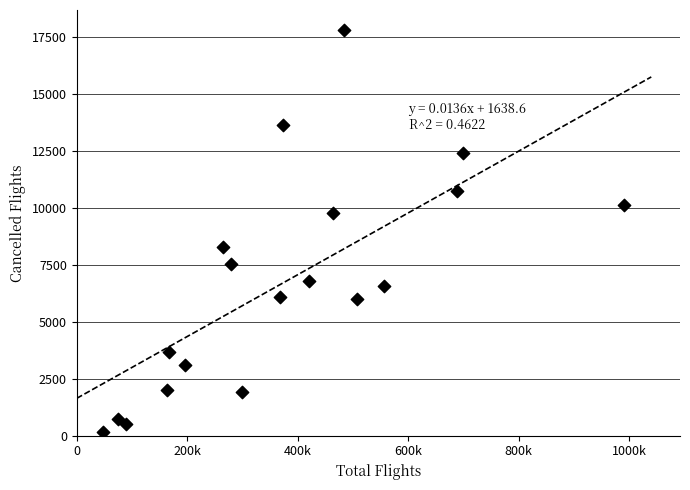

What is the range of X values (max minus min)?

942327